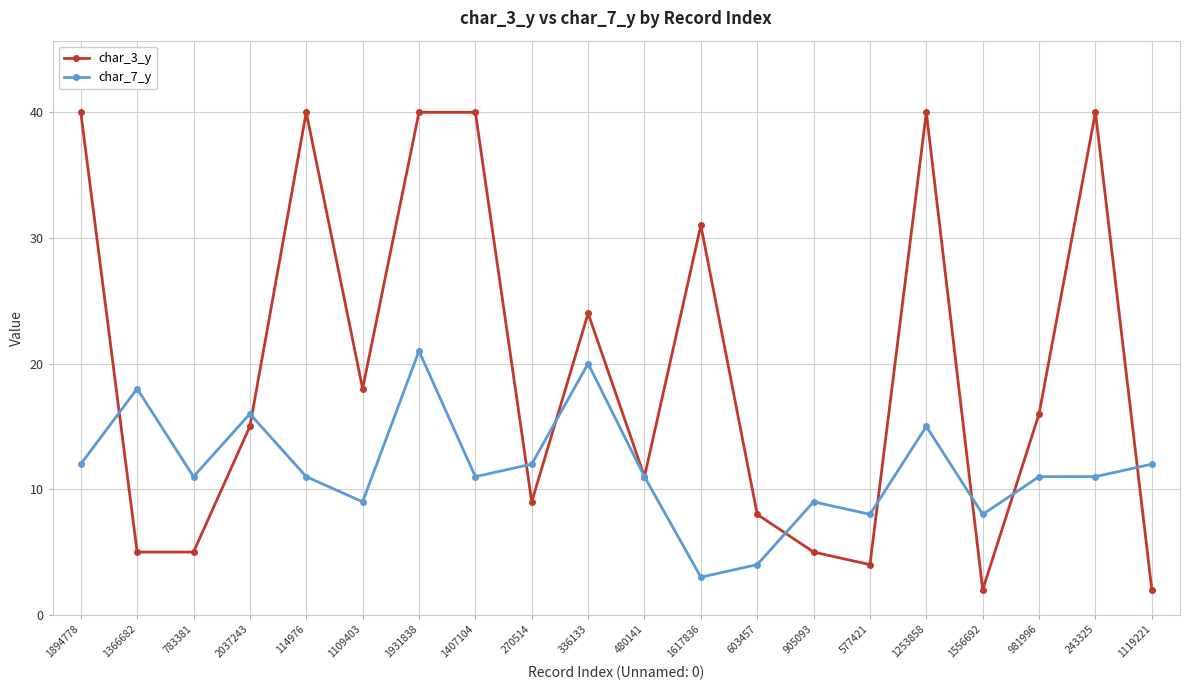

Reading left to right, list all the values displayed in this chart.

char_3_y: 1894778=40	1366682=5	783381=5	2037243=15	114976=40	1109403=18	1931838=40	1407104=40	270514=9	336133=24	480141=11	1617836=31	603457=8	905093=5	577421=4	1253858=40	1556692=2	981996=16	243325=40	1119221=2
char_7_y: 1894778=12	1366682=18	783381=11	2037243=16	114976=11	1109403=9	1931838=21	1407104=11	270514=12	336133=20	480141=11	1617836=3	603457=4	905093=9	577421=8	1253858=15	1556692=8	981996=11	243325=11	1119221=12